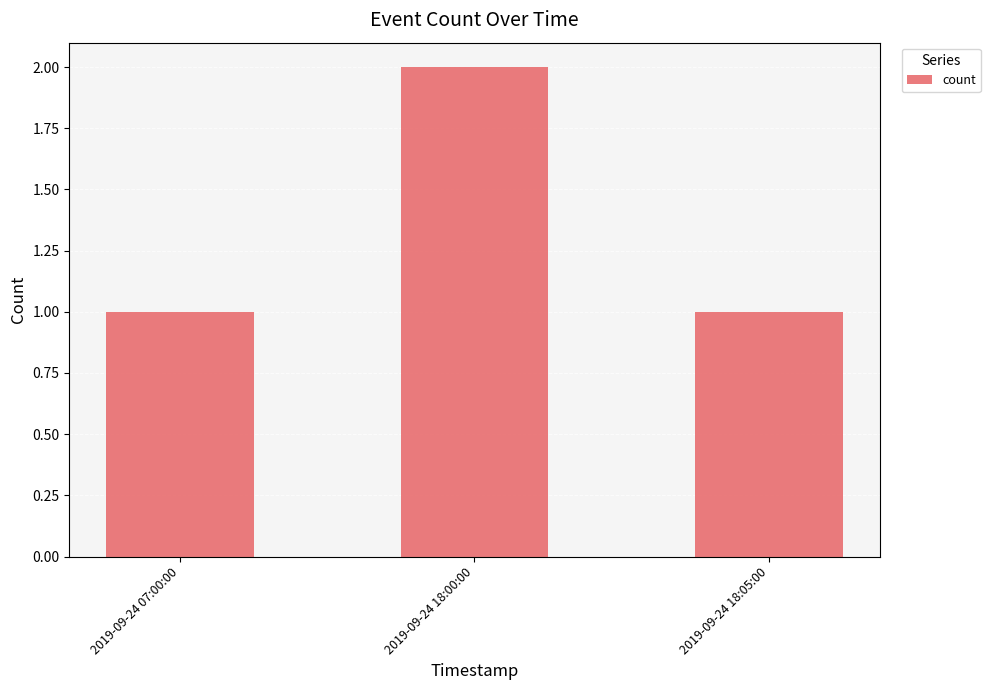

What is the label of the 3rd bar from the left?

2019-09-24 18:05:00